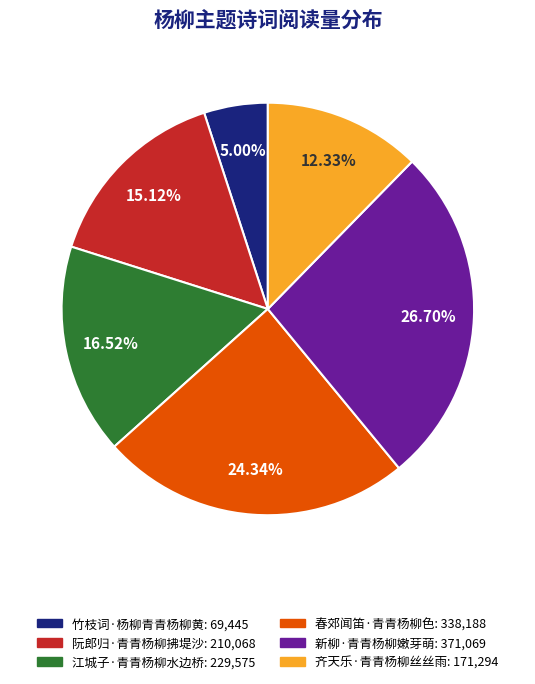

To the nearest percent, what is the combined percentage of 竹枝词·杨柳青青杨柳黄 and 齐天乐·青青杨柳丝丝雨?

17%